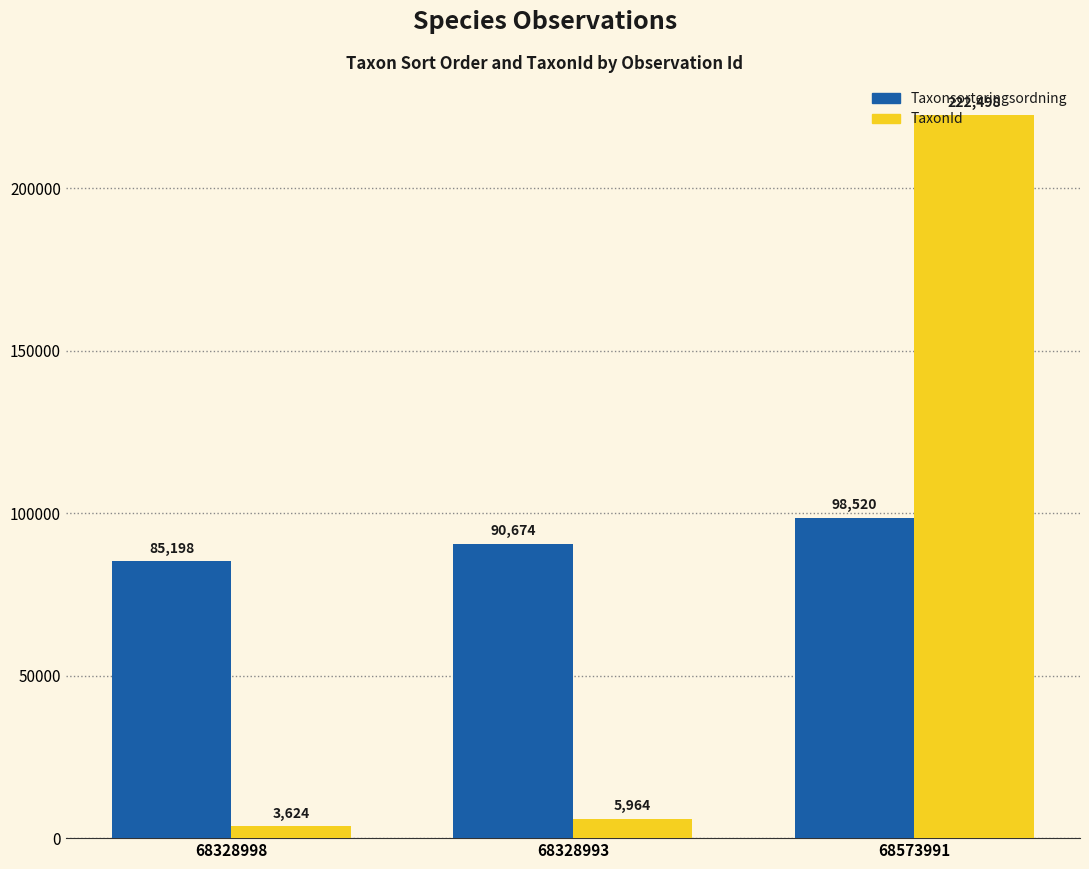

At which label is TaxonId closest to 113061?

68328993